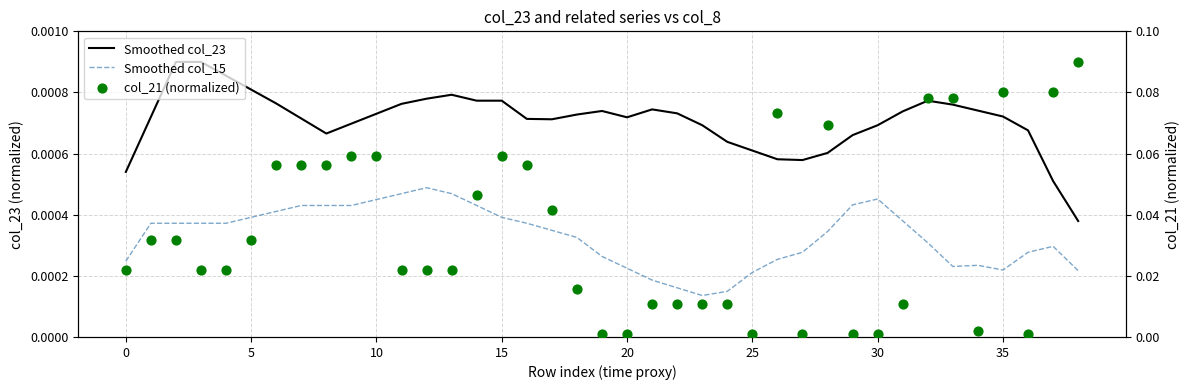

Which series reaches the maximum Y coordinate?

col_21 (normalized)